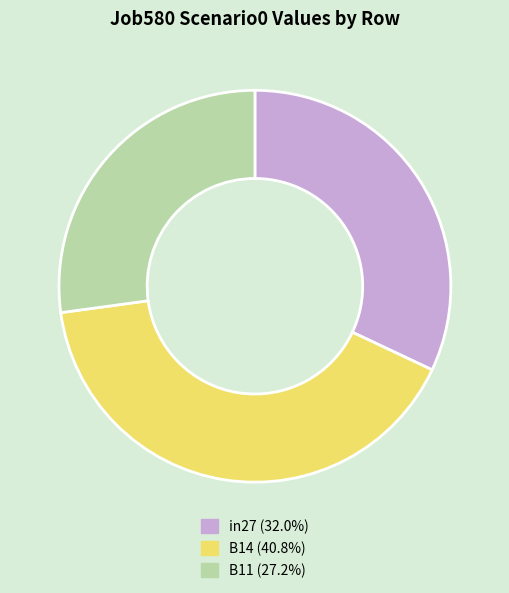

Is the sum of B11 (27.2%) and B14 (40.8%) greater than half?

Yes